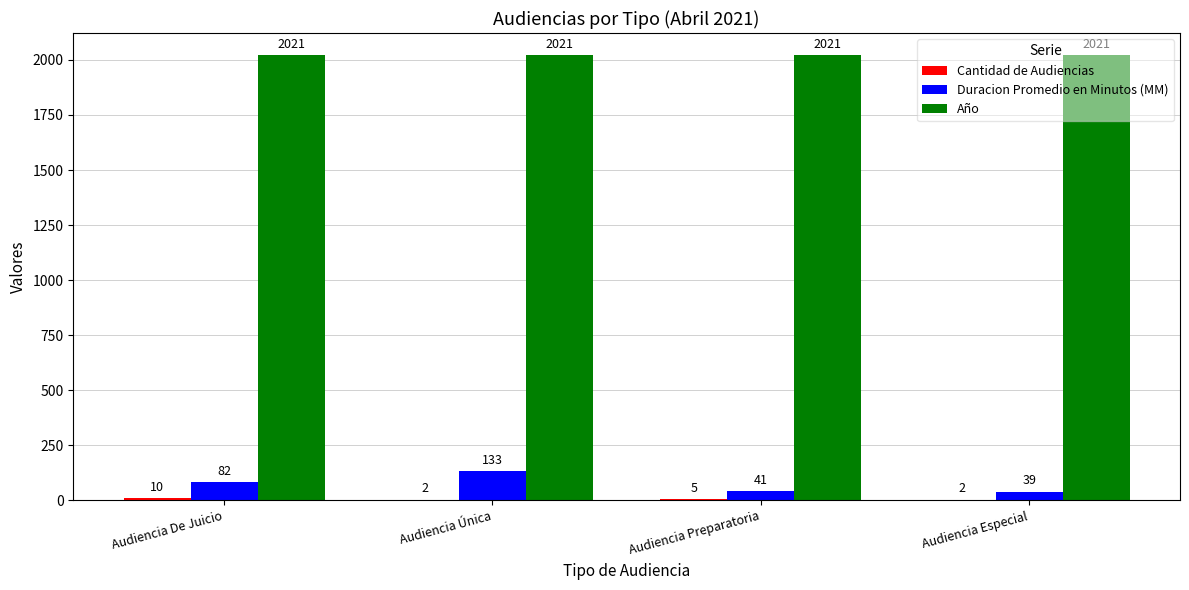

Which series changed the most between Audiencia De Juicio and Audiencia Especial?

Duracion Promedio en Minutos (MM)